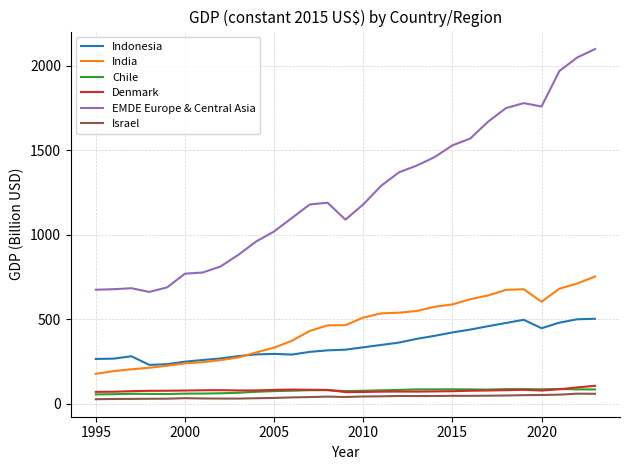

What are all the series names shown in the legend?

Indonesia, India, Chile, Denmark, EMDE Europe & Central Asia, Israel